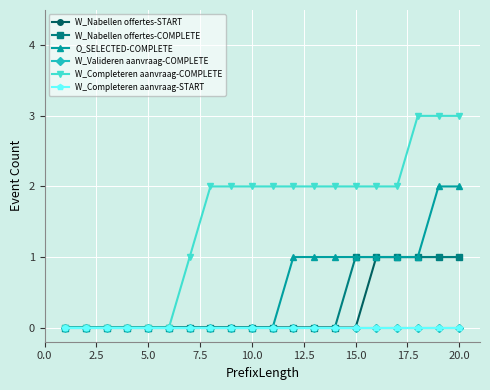

List the series in order of their peak value, lowest first.

W_Valideren aanvraag-COMPLETE, W_Completeren aanvraag-START, W_Nabellen offertes-START, W_Nabellen offertes-COMPLETE, O_SELECTED-COMPLETE, W_Completeren aanvraag-COMPLETE